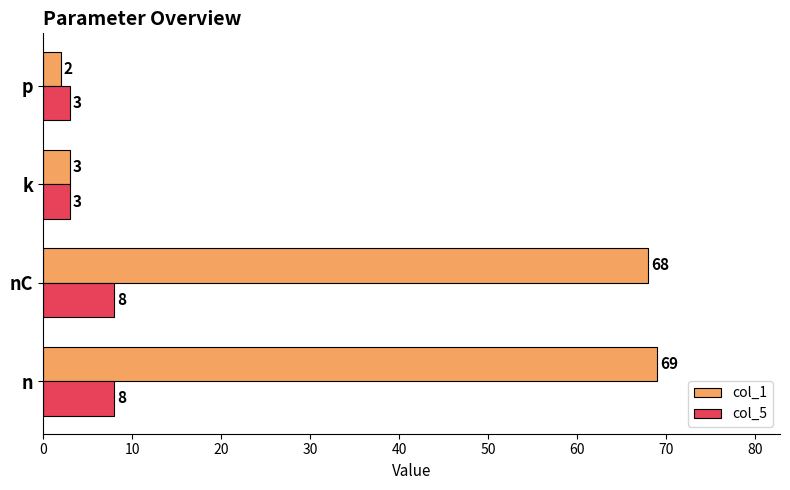

At which label is col_1 closest to 35?

k